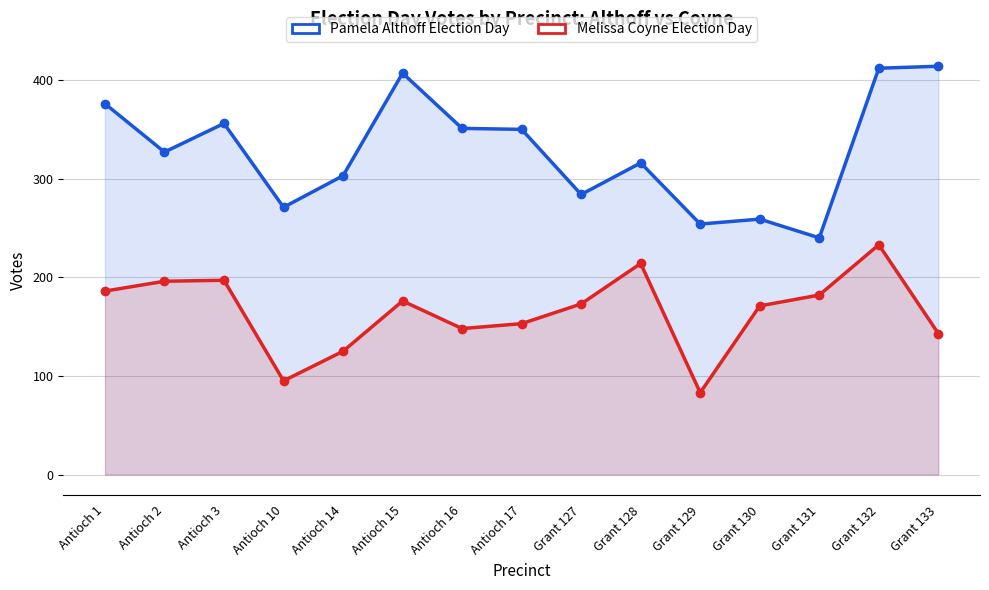

Reading left to right, extract all data points from this chart.

Pamela Althoff Election Day: 376	327	356	271	303	407	351	350	284	316	254	259	240	412	414
Melissa Coyne Election Day: 186	196	197	95	125	176	148	153	173	214	83	171	182	233	143